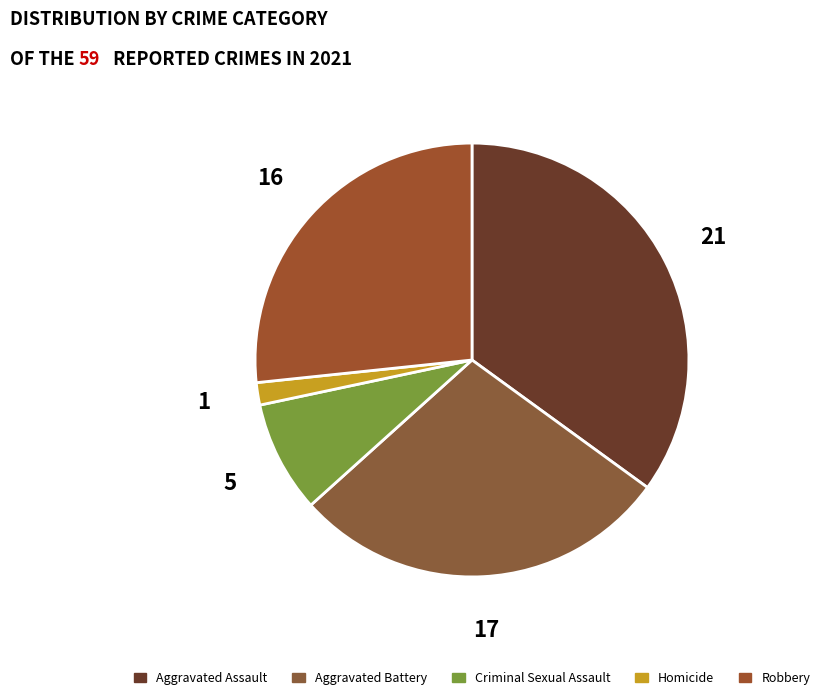

Which has a higher value, Robbery or Homicide?

Robbery